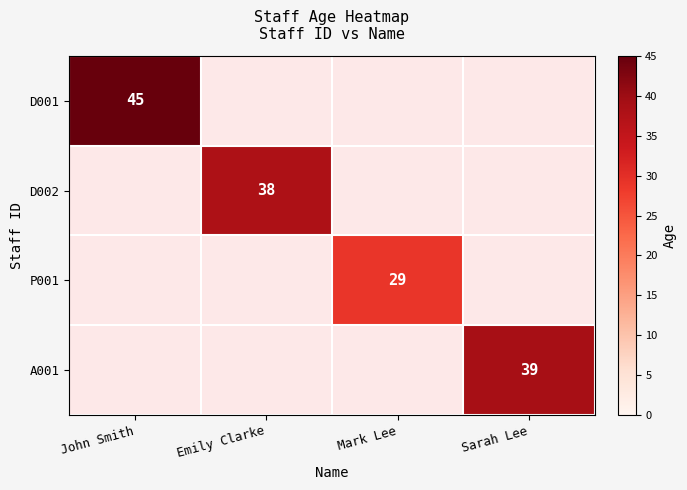

Is the value of A001 at Sarah Lee greater than the value of D001 at John Smith?

No